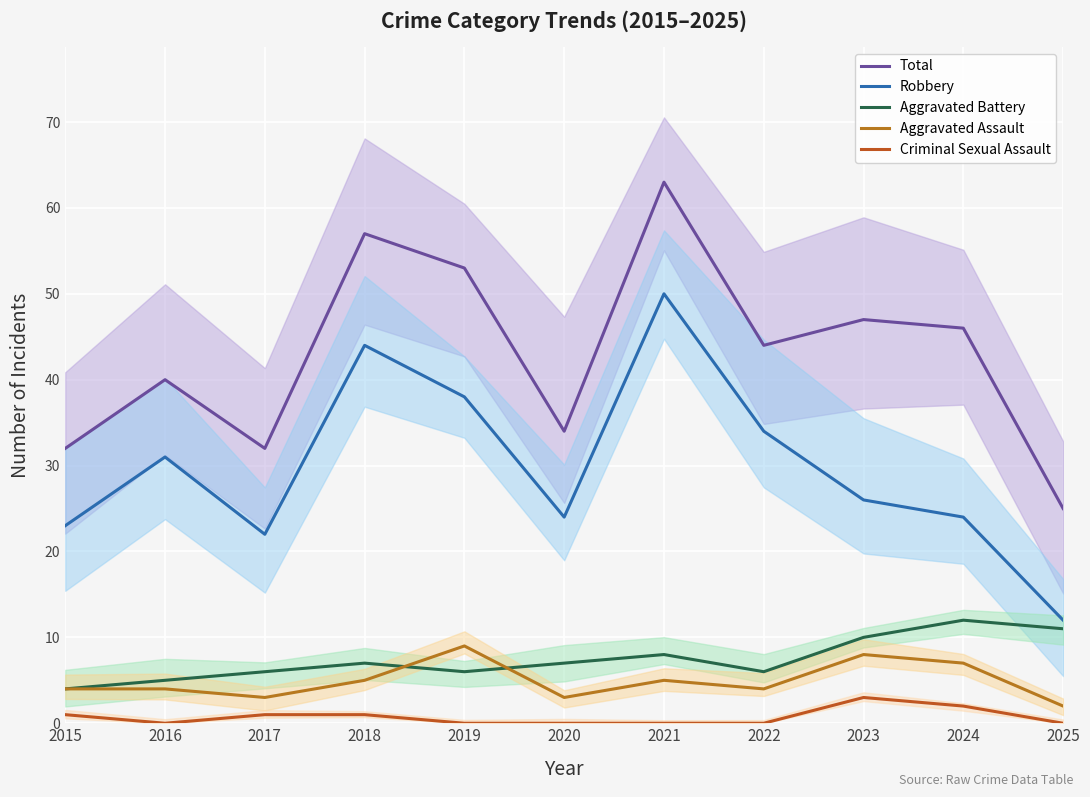

Rank the categories by Total value from lowest to highest.

2025, 2015, 2017, 2020, 2016, 2022, 2024, 2023, 2019, 2018, 2021